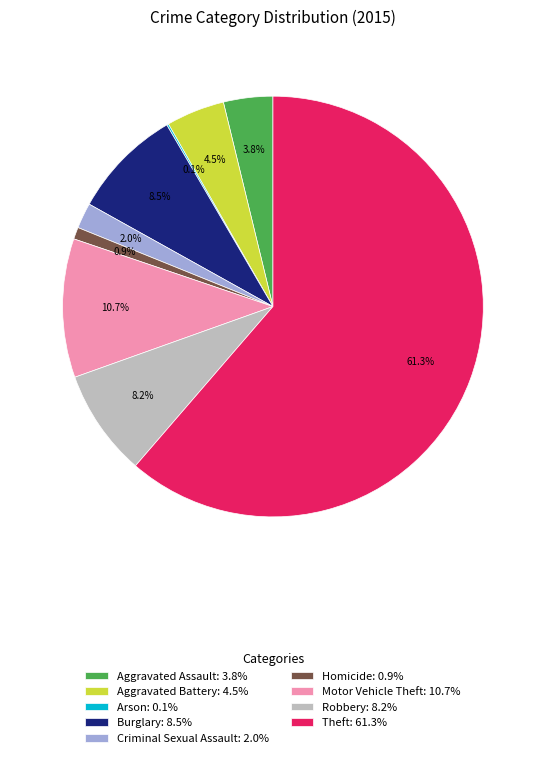

Is it true that Aggravated Assault is 4% of the pie?

True